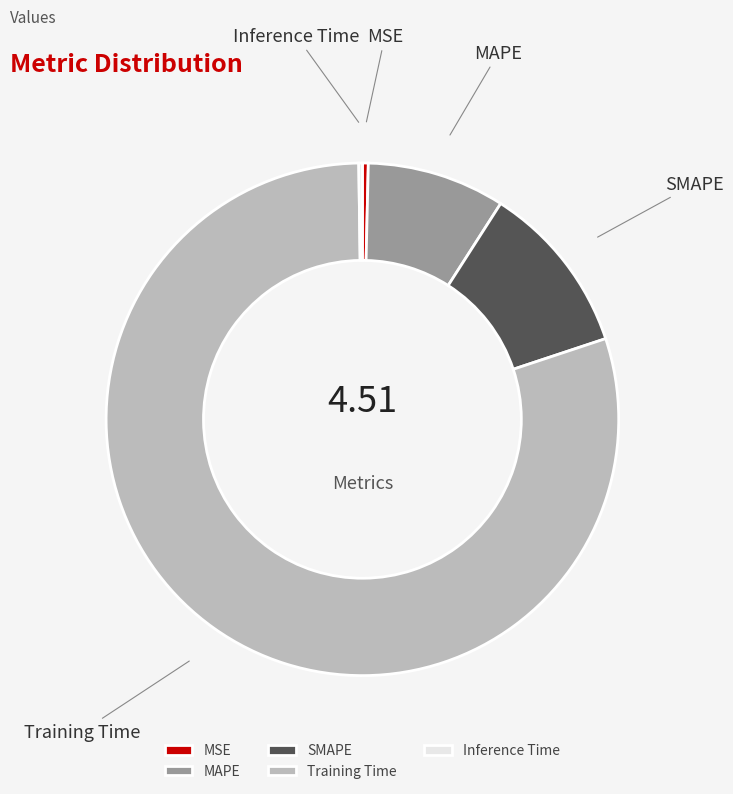

What is the largest slice in the pie chart?

Training Time